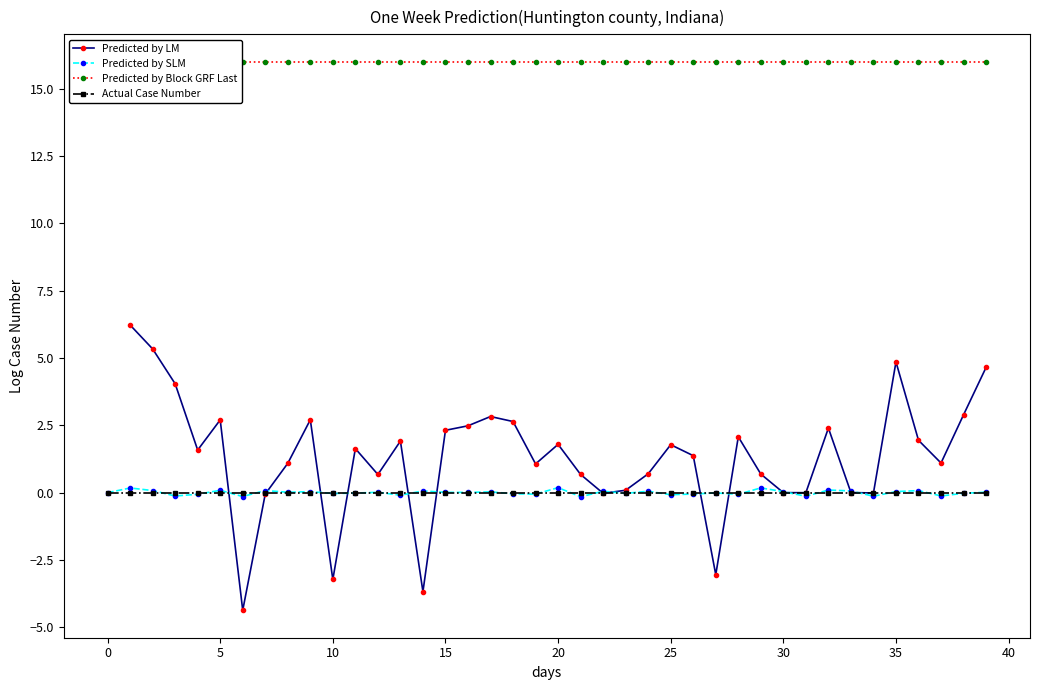

What is the label of the 37th point from the left?

36